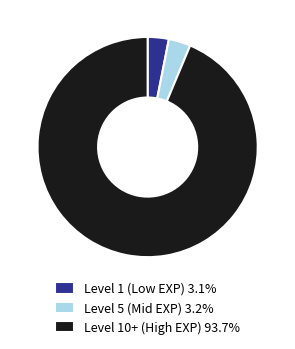

Does Level 1 (Low EXP) 3.1% represent more than half of the total?

No